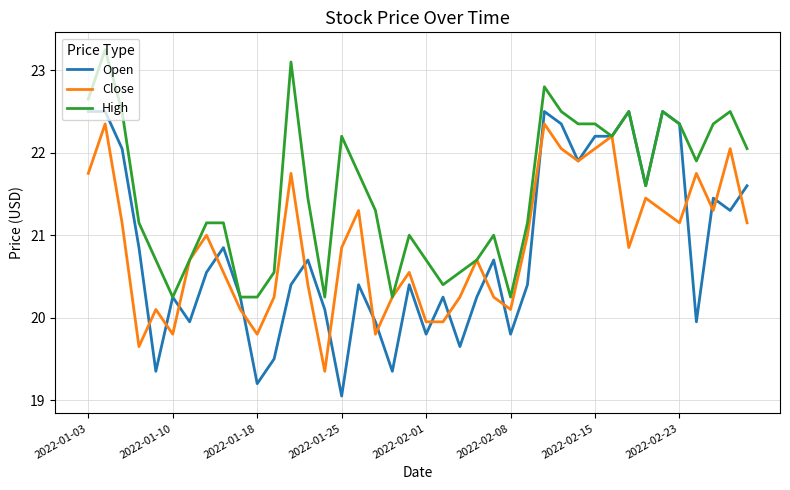

Which series has the largest total across all categories?

High